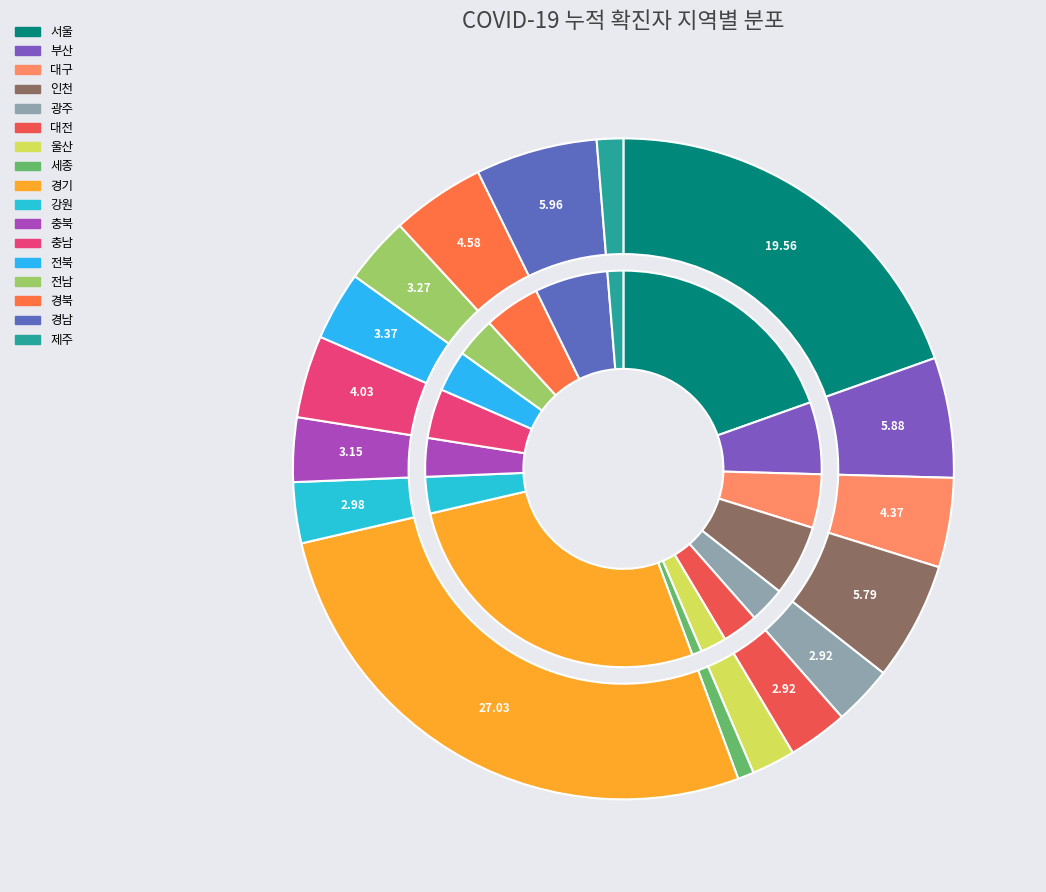

Is the sum of 경남 and 전북 greater than half?

No